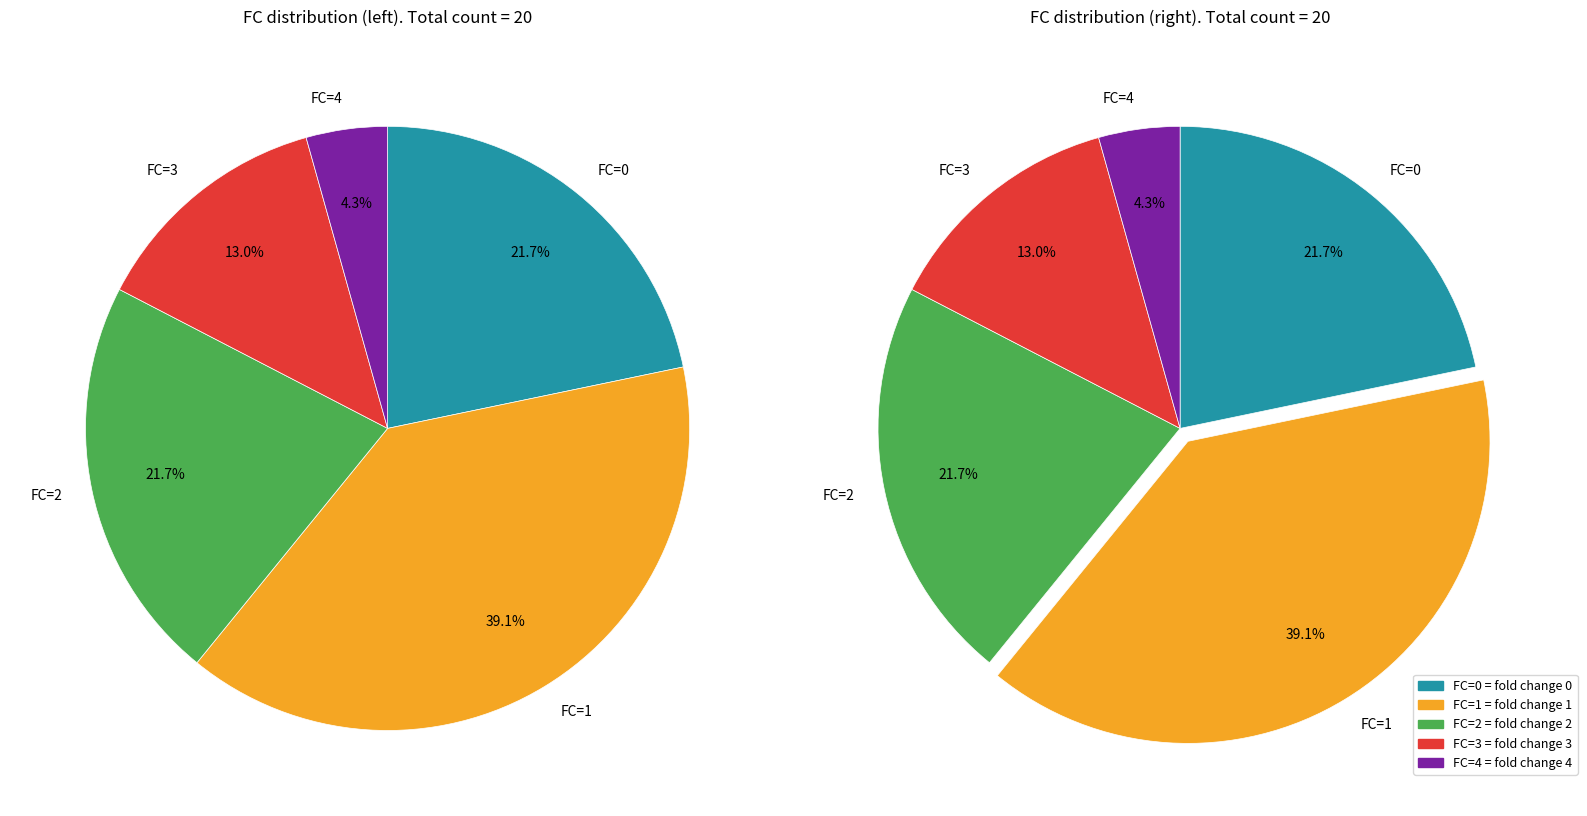

To the nearest percent, what portion does FC=3 represent?

13%